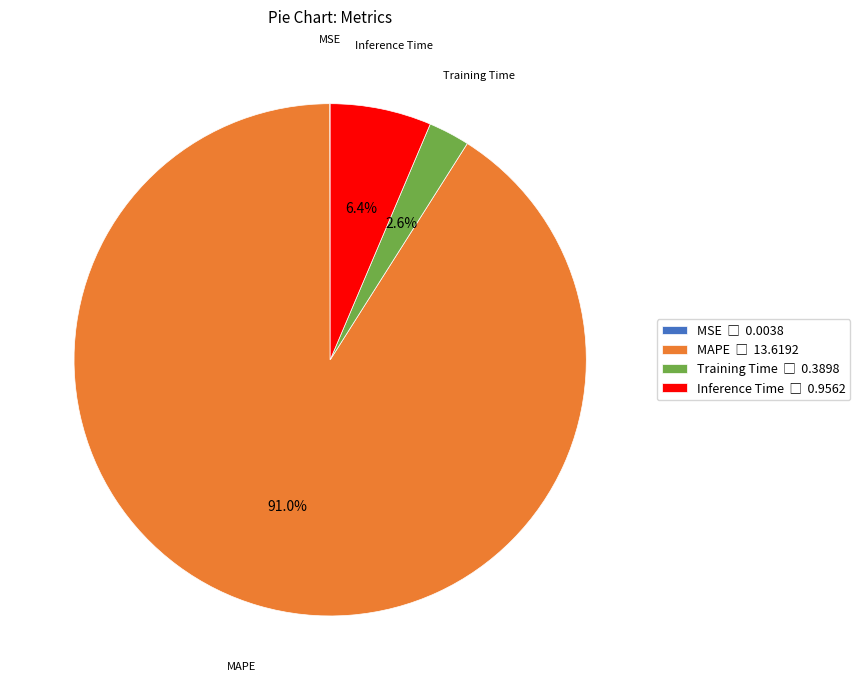

To the nearest percent, what is the average slice percentage?

25%